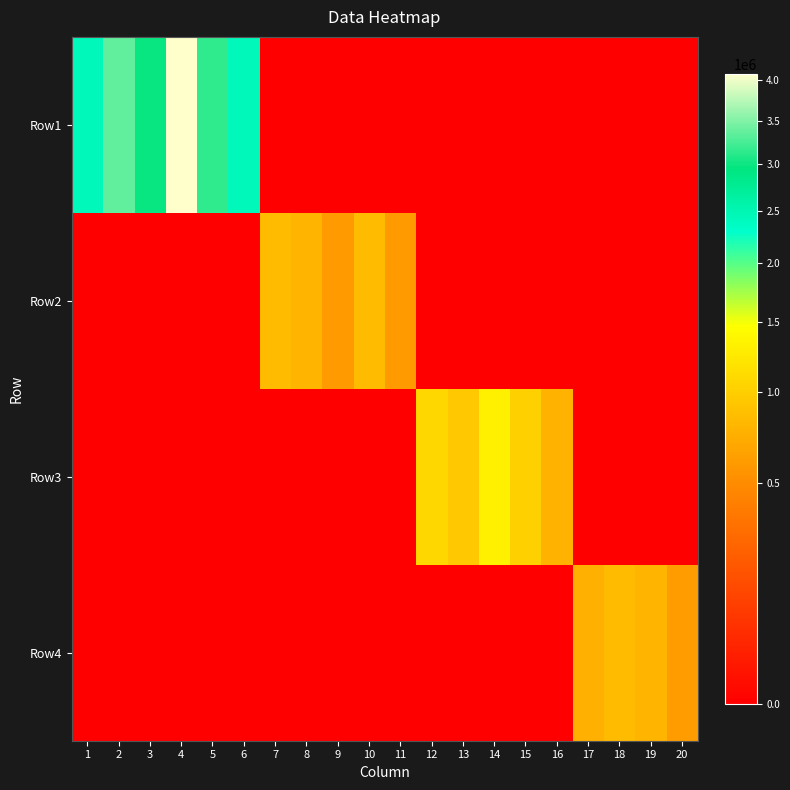

At which category is the sum across all series the highest?

4